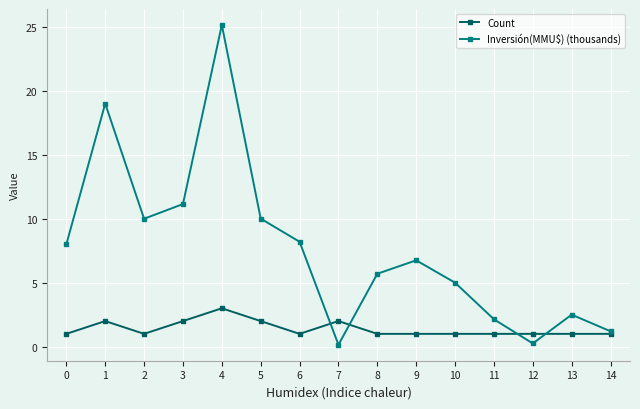

True or false: Inversión(MMU$) (thousands) has a value of 6.8 at 9.

True